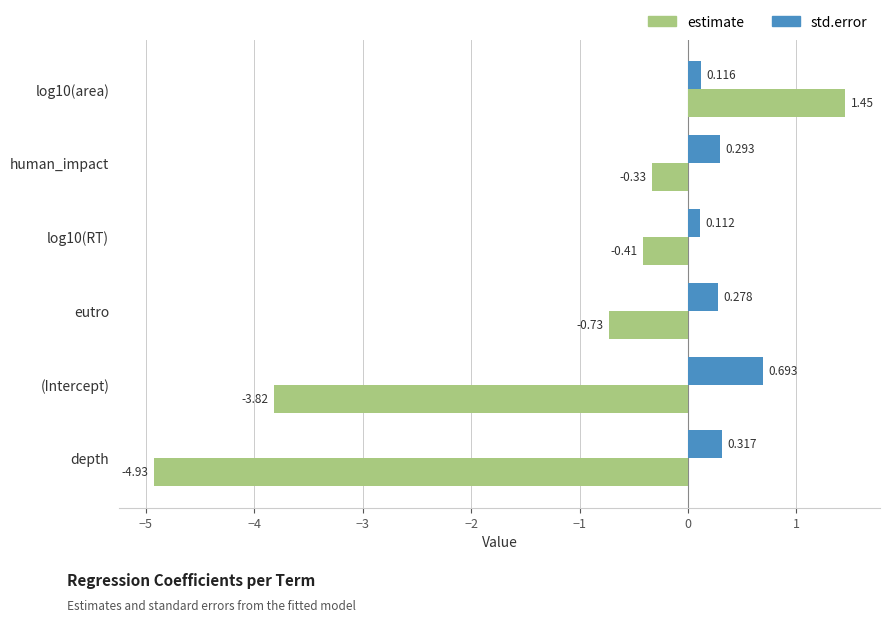

Which series has the largest total across all categories?

std.error